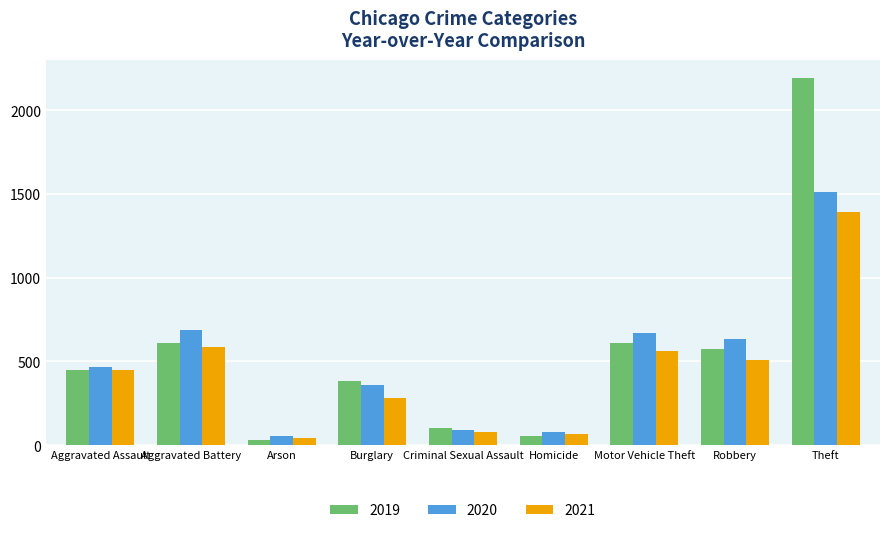

Rank the series by their average value, from lowest to highest.

2021, 2020, 2019